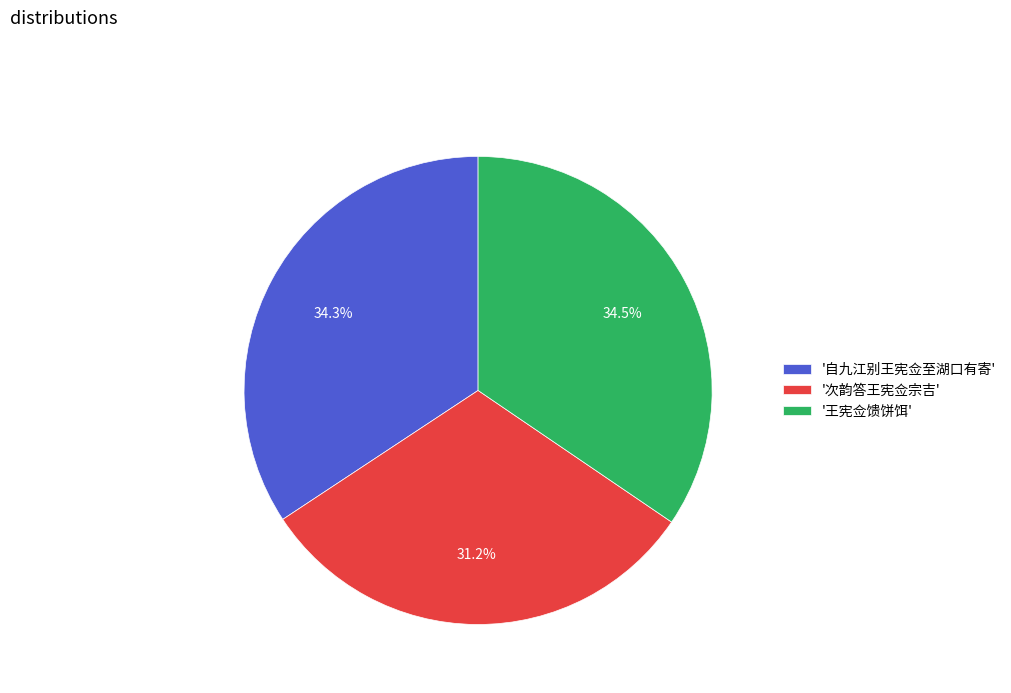

How many segments does this pie chart have?

3